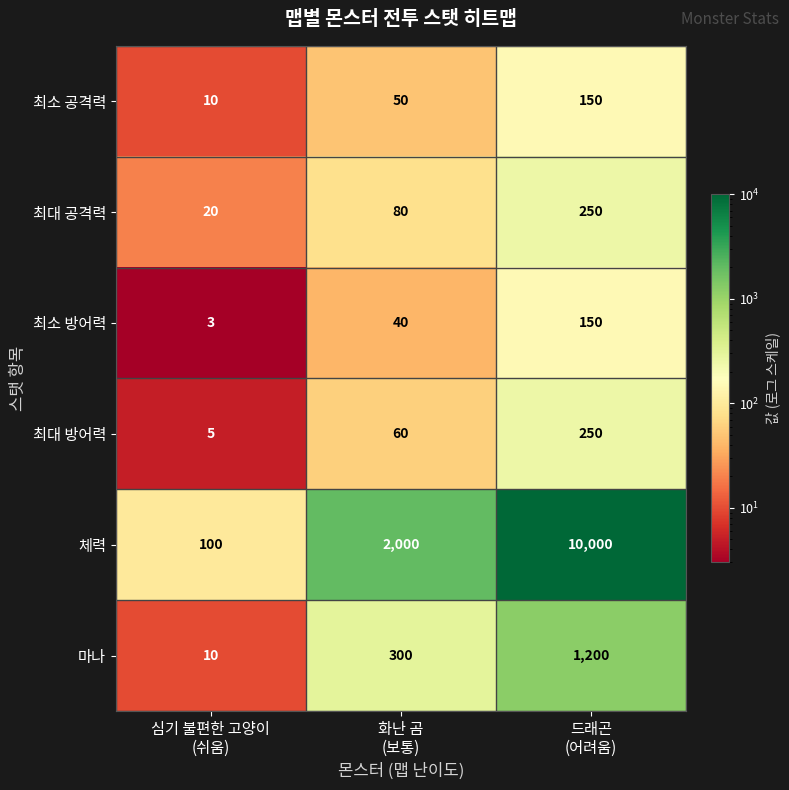

How many 마나 values are between 10 and 1200?

3